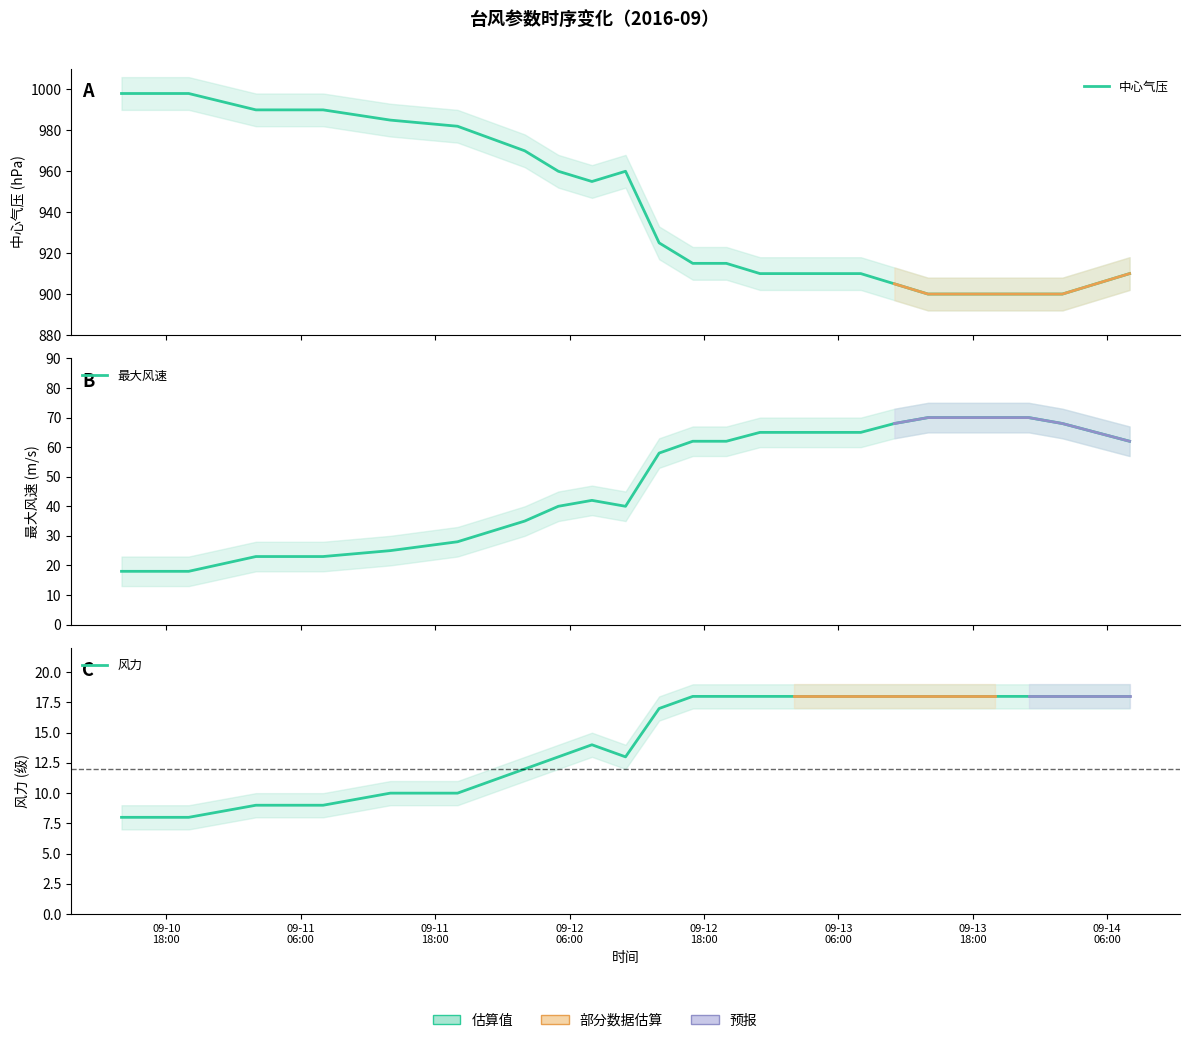

What is the maximum value for 最大风速?

70